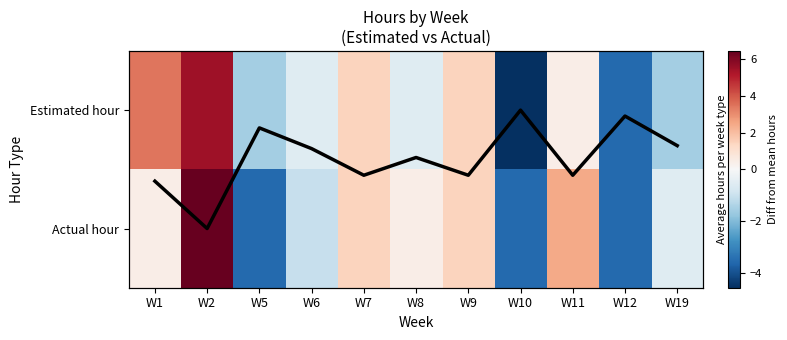

Where does the Actual hour series first go above 0?

W1